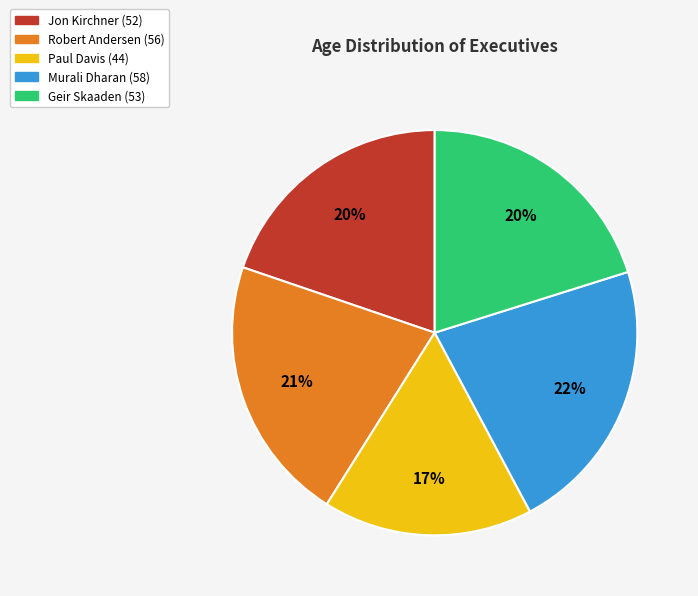

What percentage is the Geir Skaaden slice, to the nearest percent?

20%